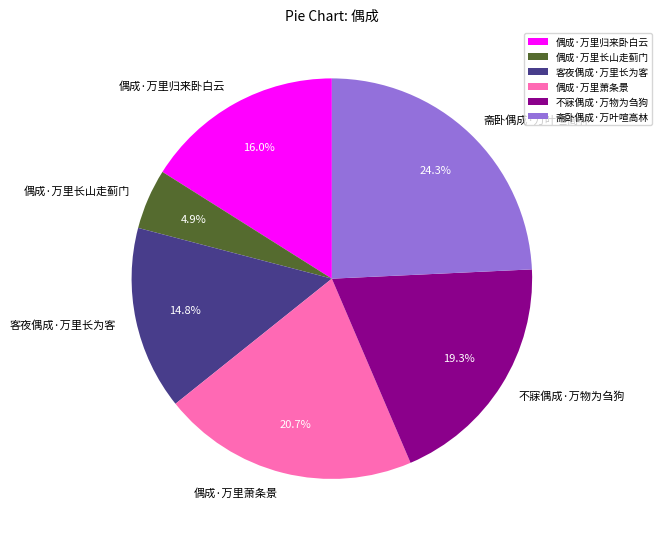

True or false: 客夜偶成·万里长为客 accounts for 29% of the total.

False